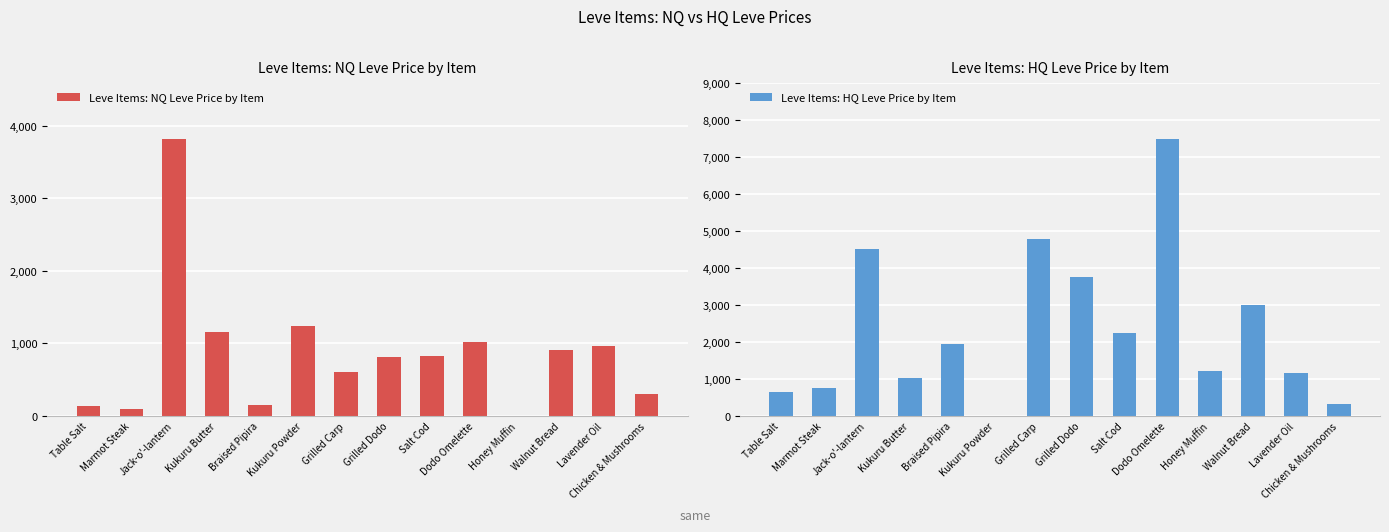

Which category has the highest value across all series?

Dodo Omelette